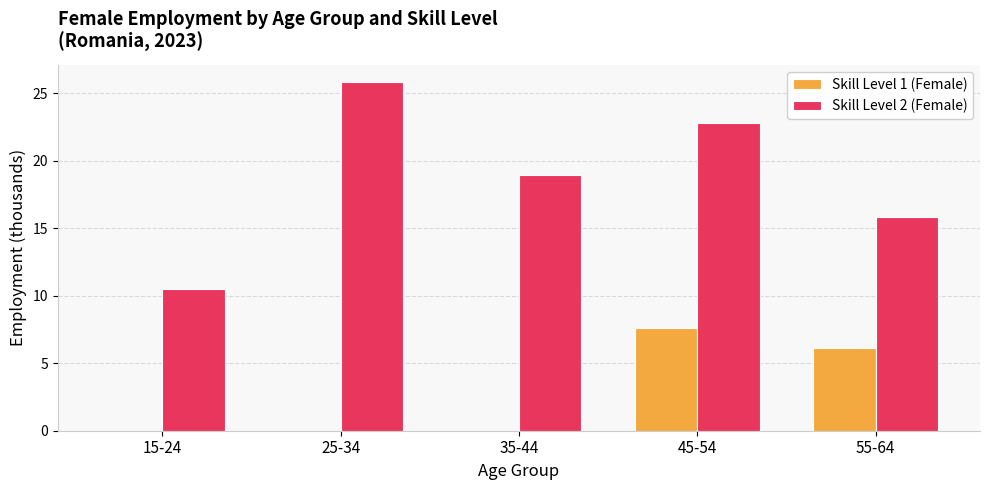

What is the total value across all series at 15-24?

10.5